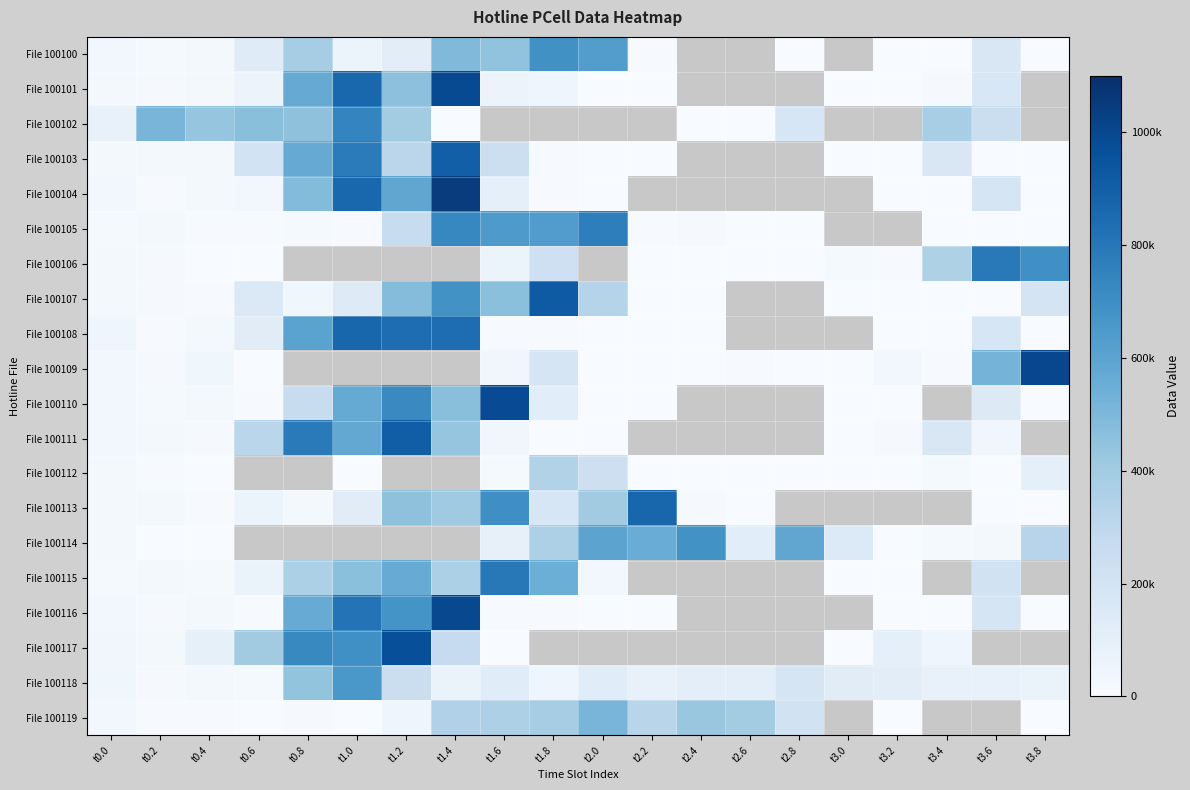

What is the difference between the highest and lowest values at t1.8?

915330